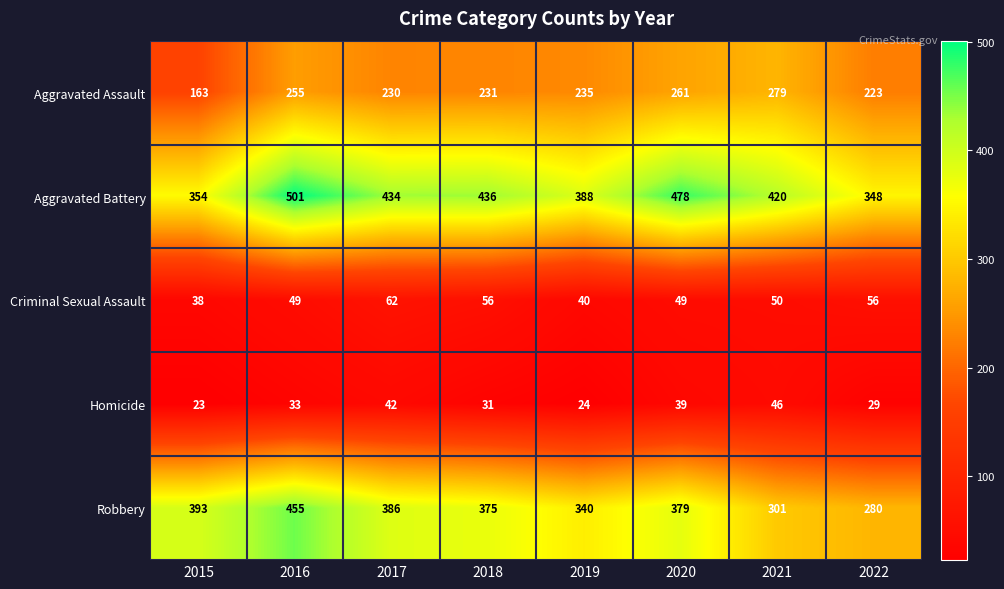

The value of Robbery at 2018 is 375. True or false?

True